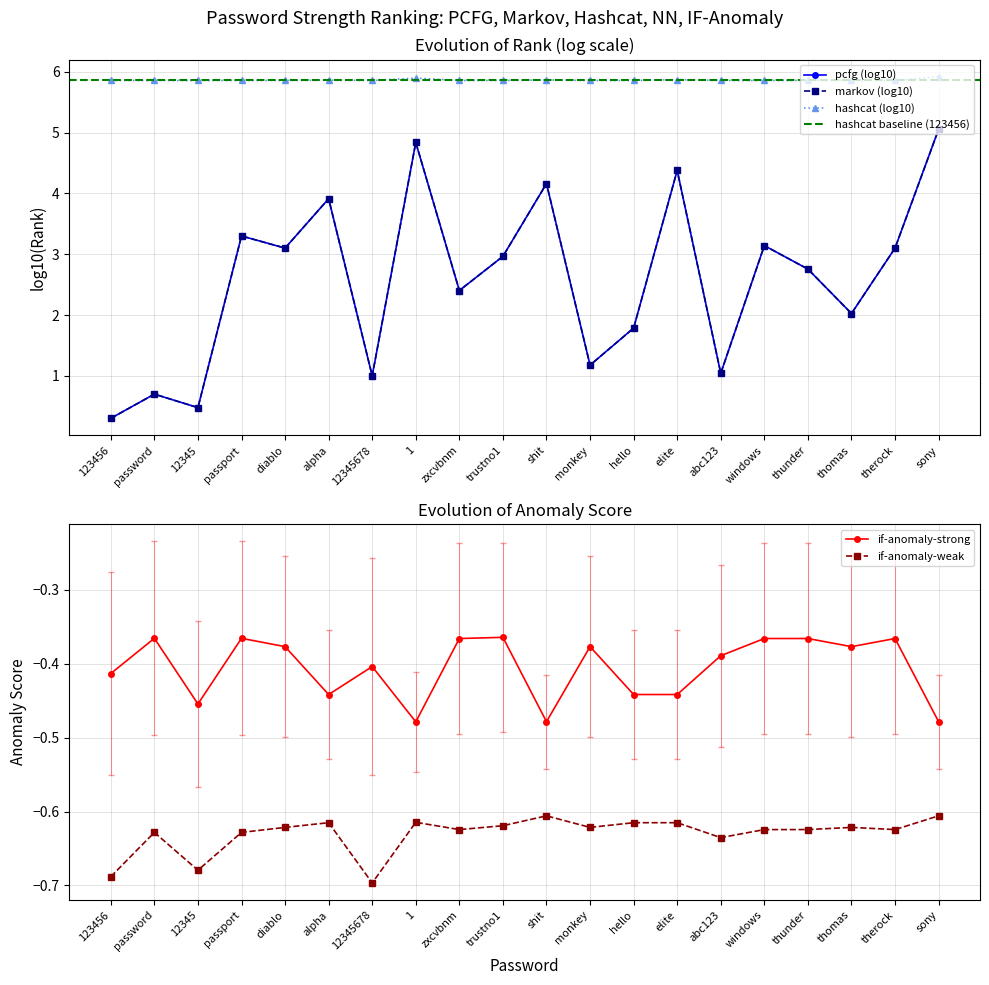

Is the value of if-anomaly-strong at trustno1 greater than the value of if-anomaly-weak at diablo?

Yes